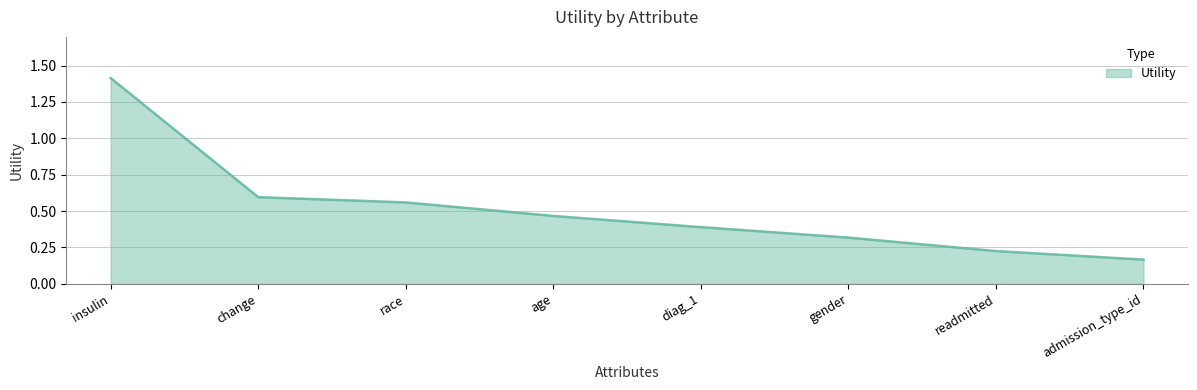

Which label corresponds to the smallest value in the chart?

admission_type_id